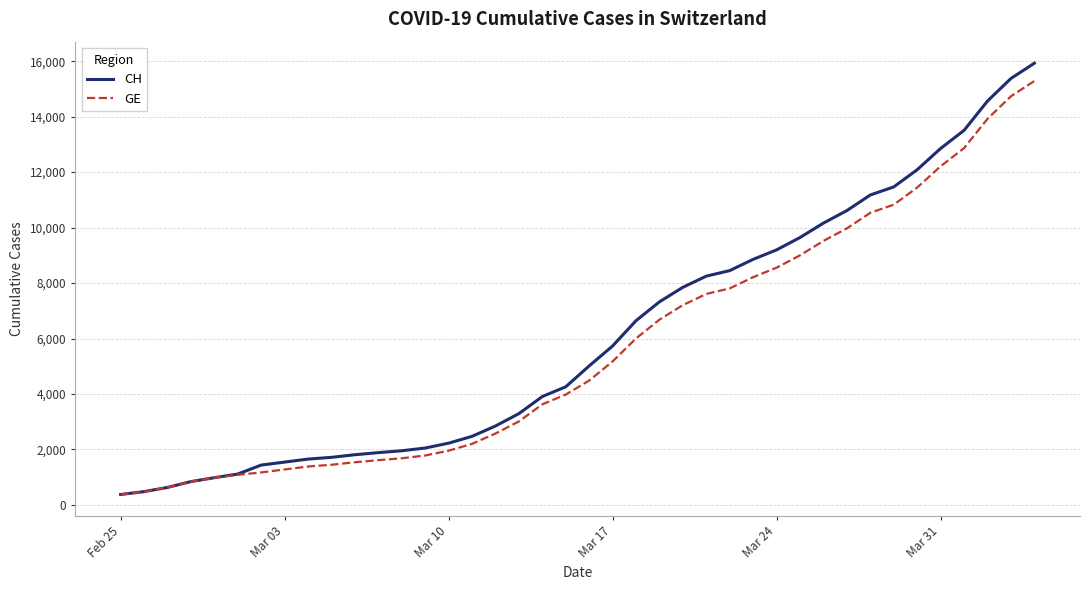

Rank the series by their average value, from lowest to highest.

GE, CH